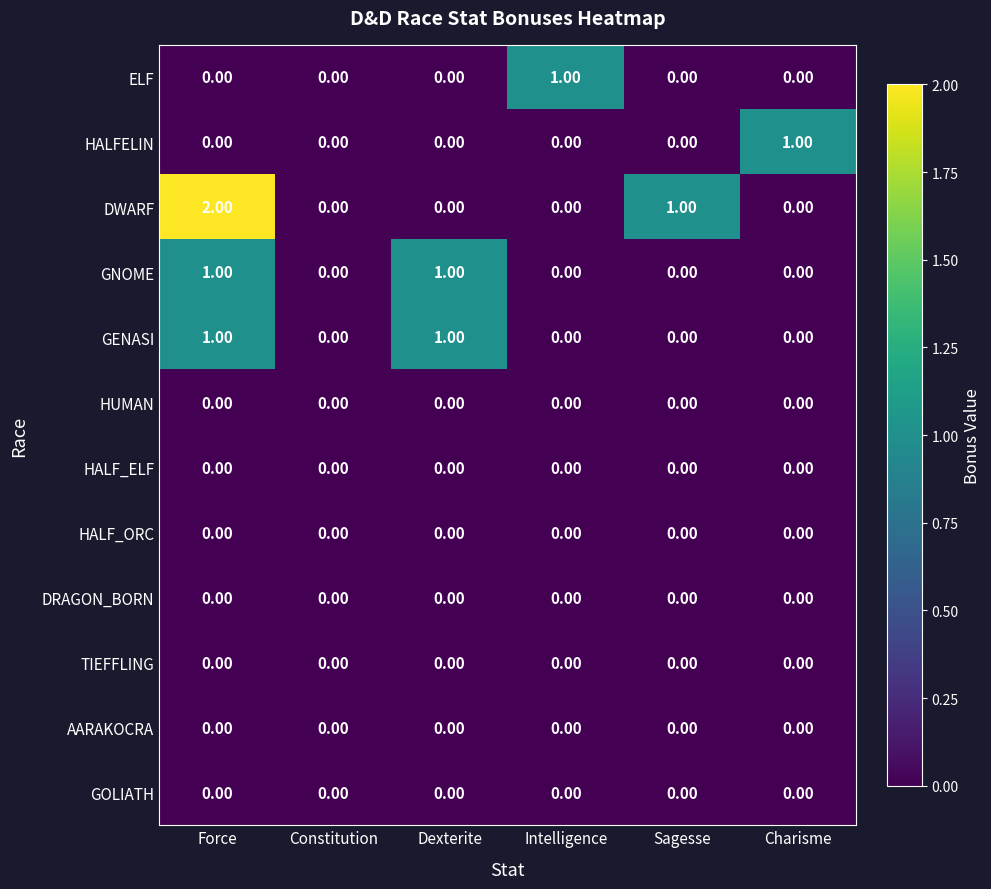

At which category is the sum across all series the highest?

Force